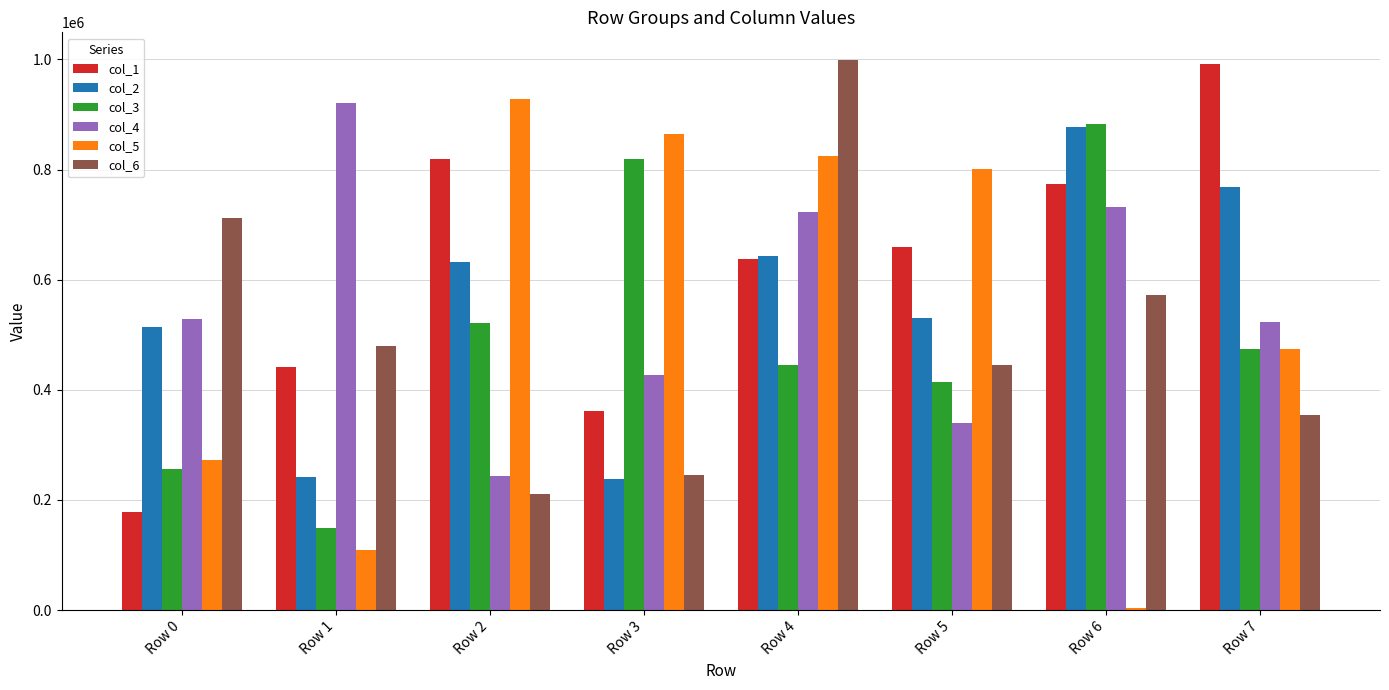

How many groups of bars are there?

8